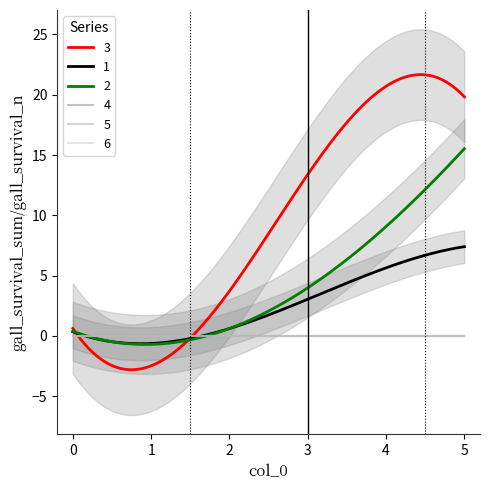

How many lines are shown in the chart?

6